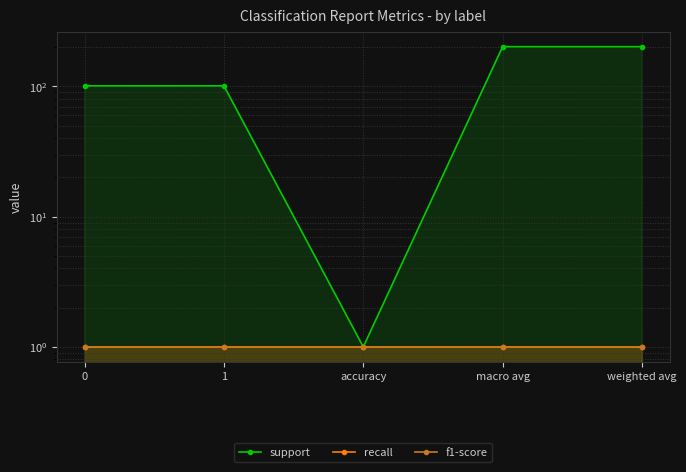

Is the value of recall at 1 greater than the value of f1-score at macro avg?

No